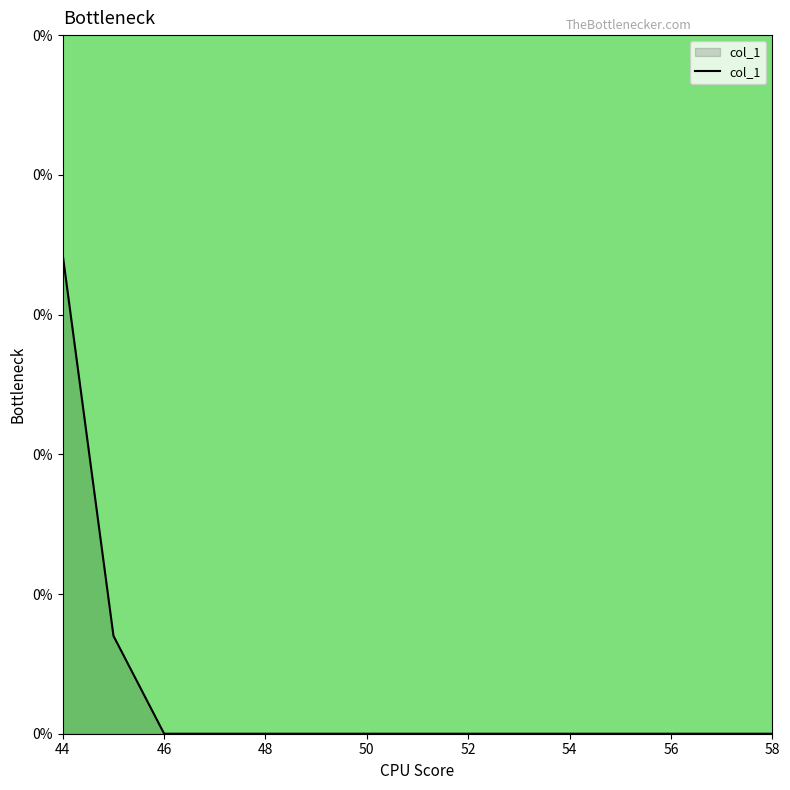

Does the chart display data point markers on the line(s)?

No